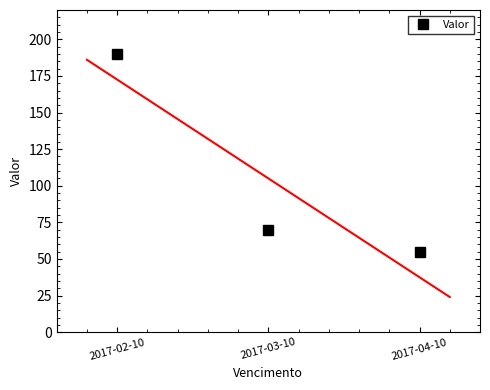

Where does the data first go above 70?

2017-02-10